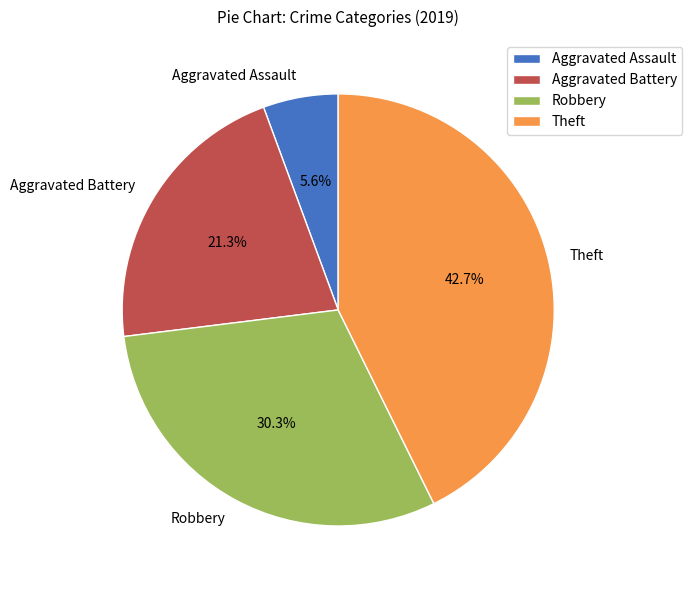

Rank the categories by value from highest to lowest.

Theft, Robbery, Aggravated Battery, Aggravated Assault